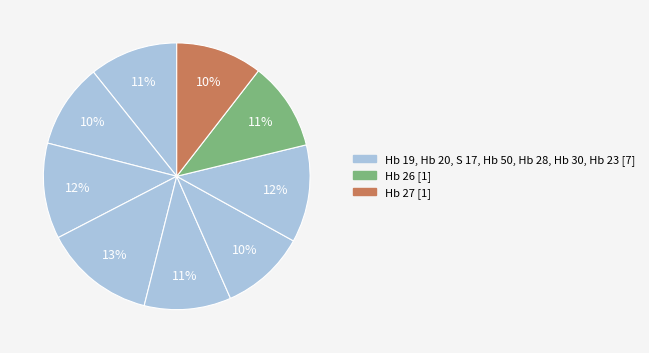

Count the number of slices in the pie.

9